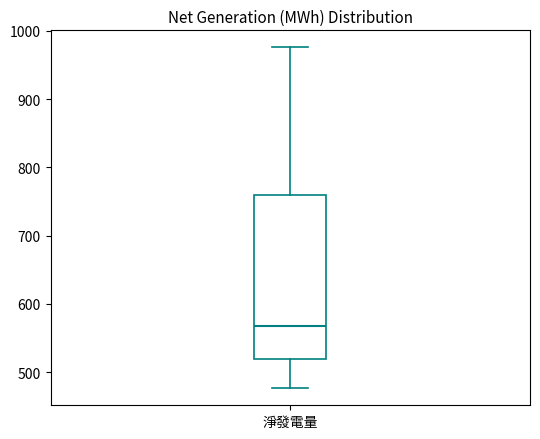

Read this box plot against the y-axis: the position of the median line, the range covered by the box, and the ends of both whiskers. The values are not printed on the chart, so give them approximately, as read against the axis.

median 570, box 520 to 760, whiskers 480 to 980